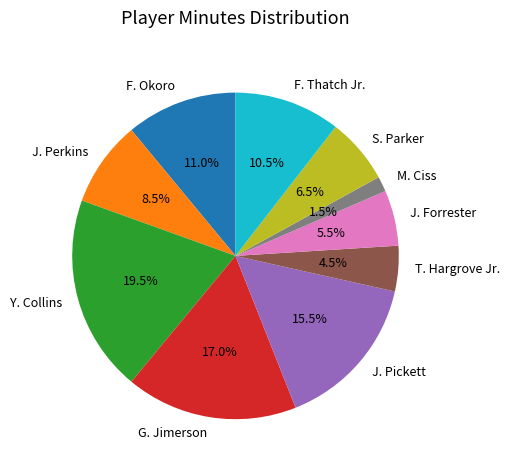

Rank the categories by value from highest to lowest.

Y. Collins, G. Jimerson, J. Pickett, F. Okoro, F. Thatch Jr., J. Perkins, S. Parker, J. Forrester, T. Hargrove Jr., M. Ciss